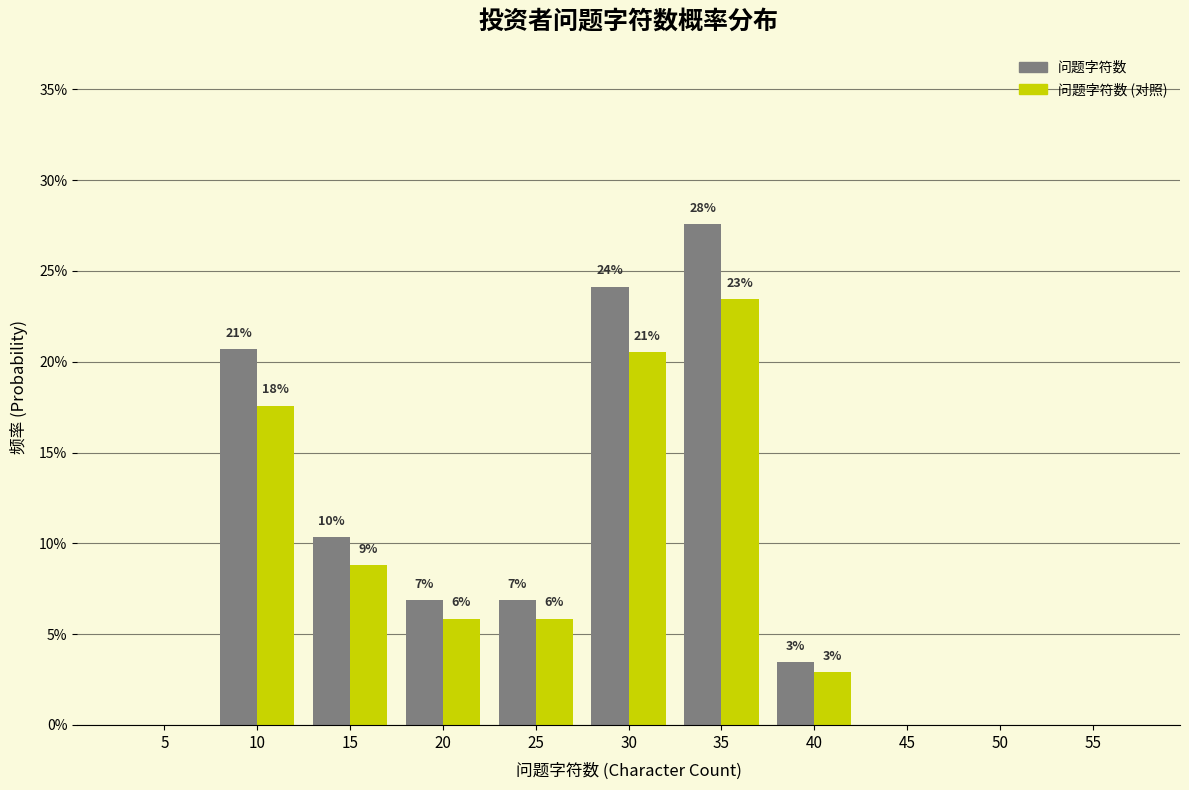

What are all the series names shown in the legend?

问题字符数, 问题字符数 (对照)